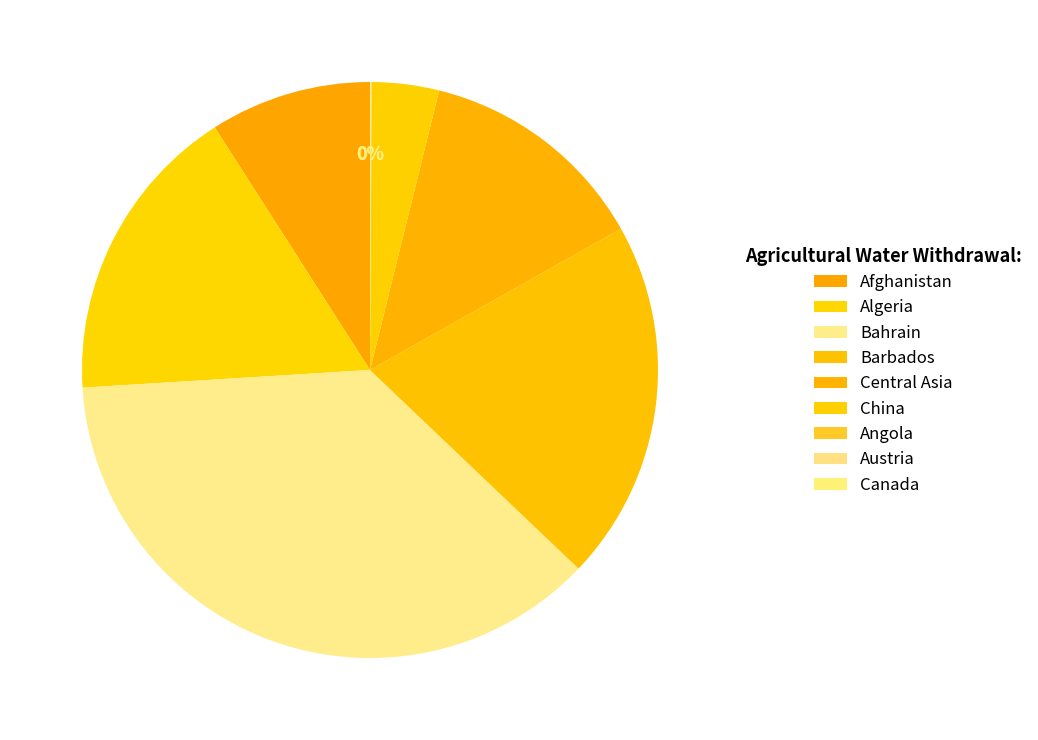

Does Canada account for over 50% of the chart?

No